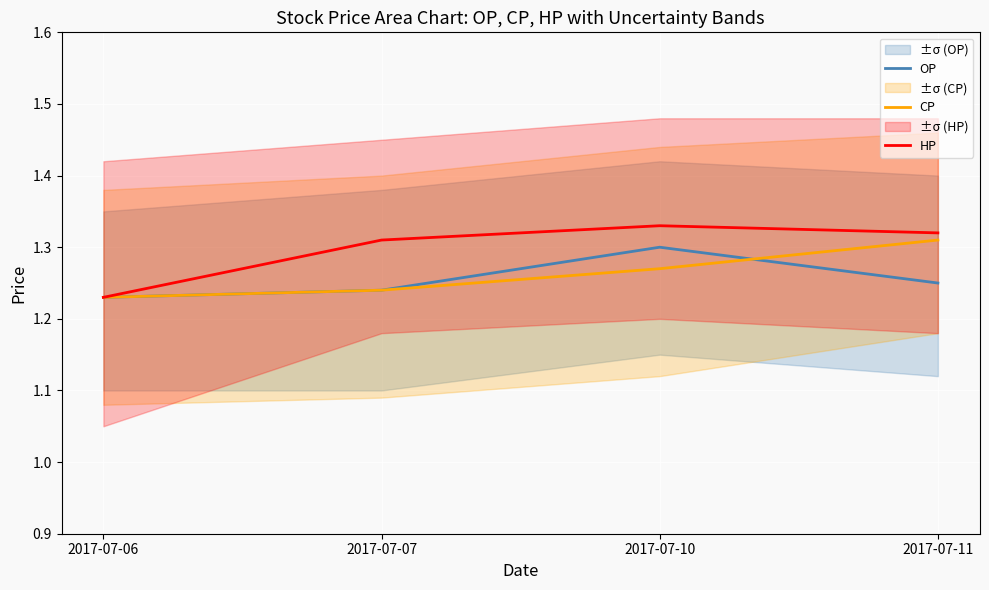

Is it true that HP equals 1.7 at 2017-07-11?

False